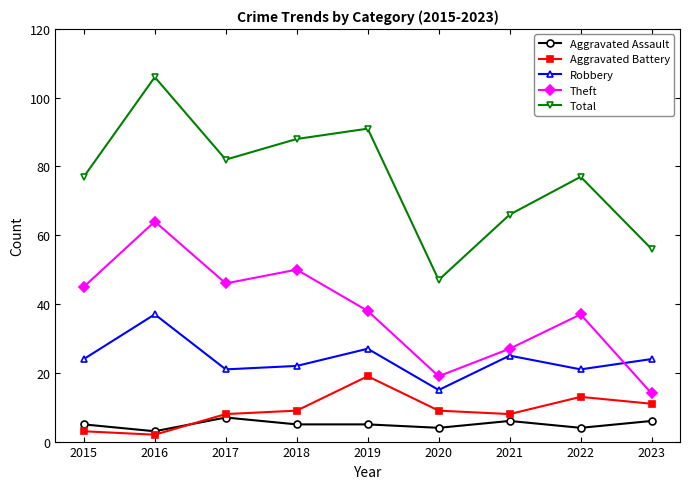

True or false: Total and Robbery cross at least once.

False